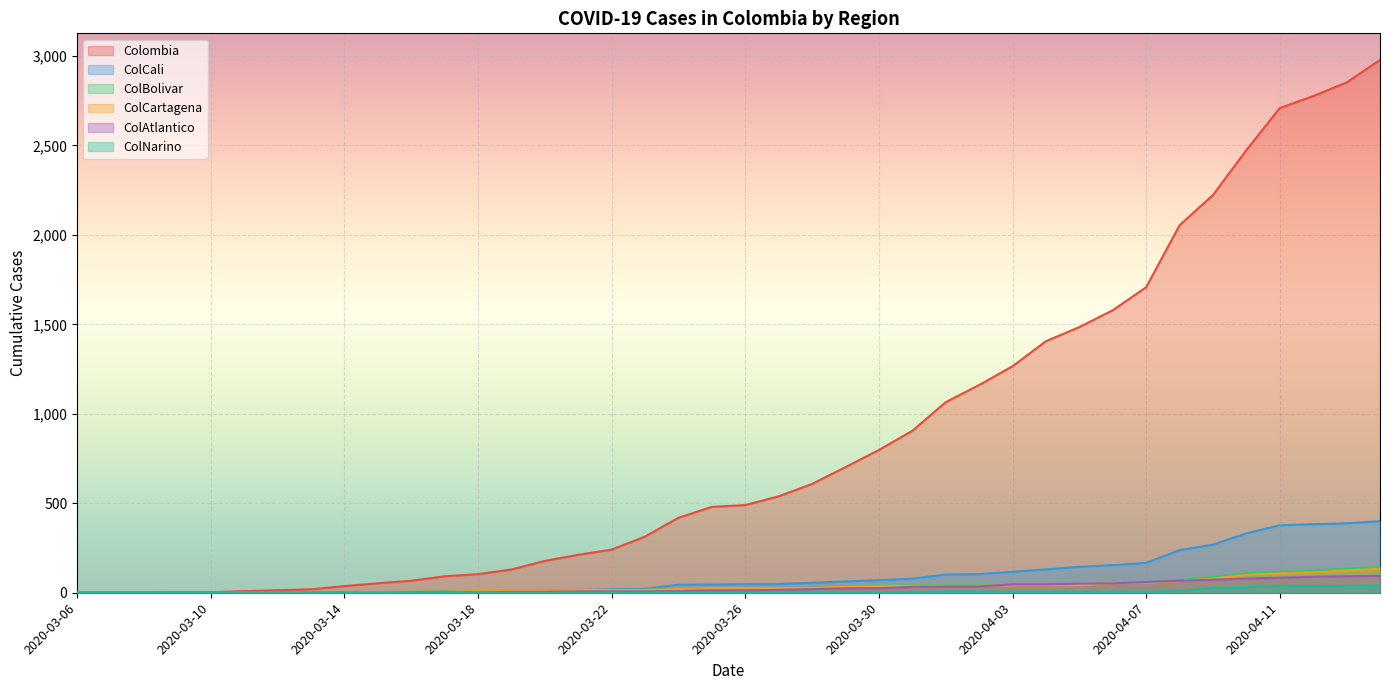

How many values in the ColCali series are below 48?

20